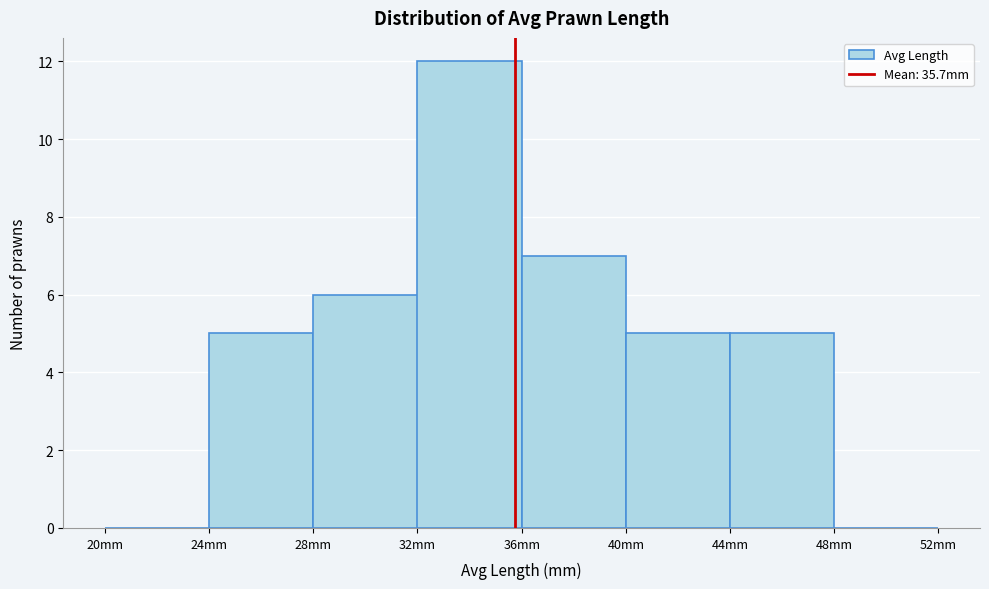

Over which range of the x-axis is the bar tallest?

32 to 36